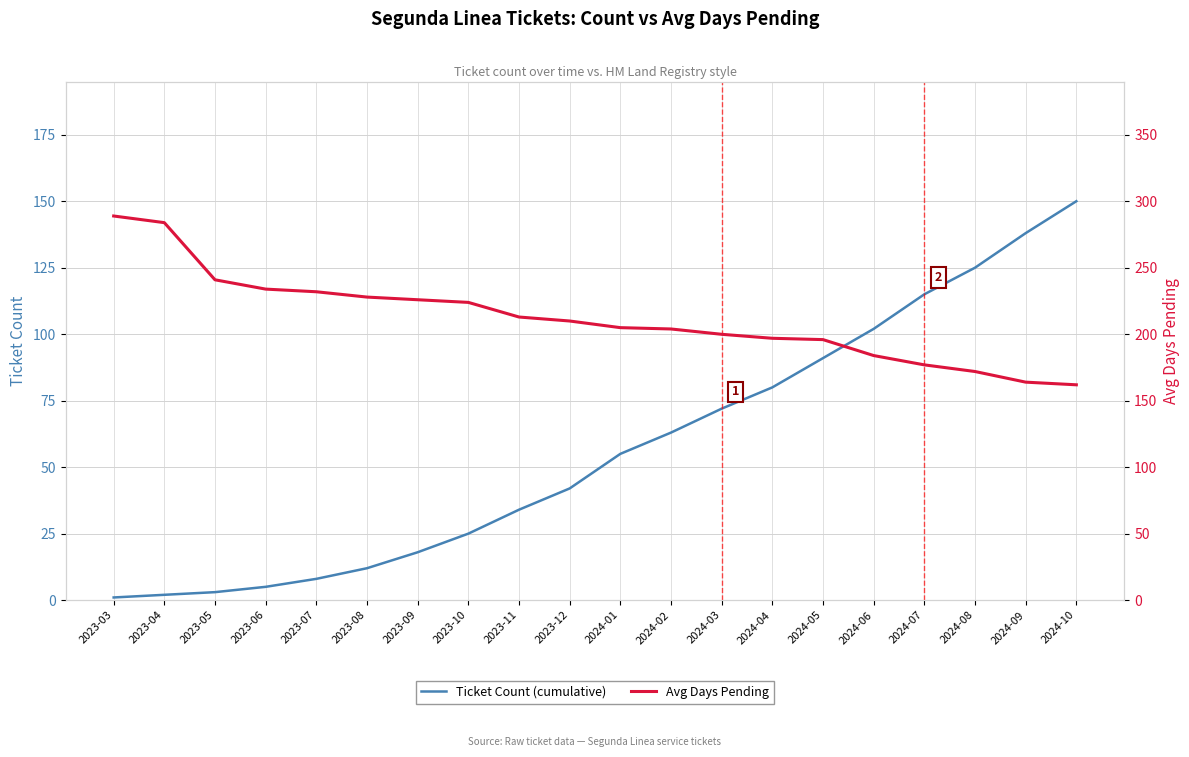

What is the label of the 6th point from the right?

2024-05